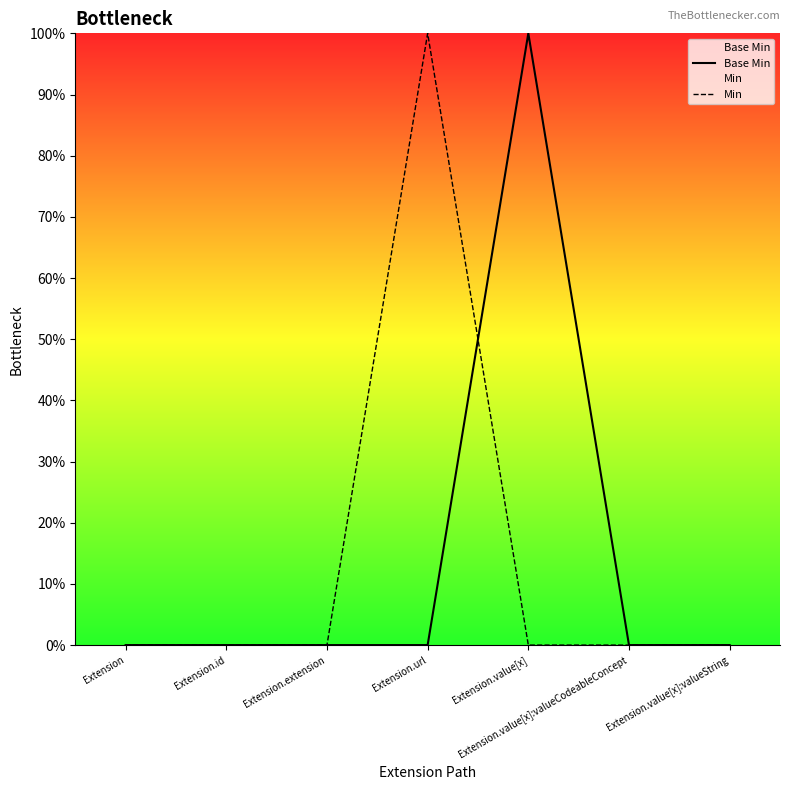

How many series are shown in this chart?

2